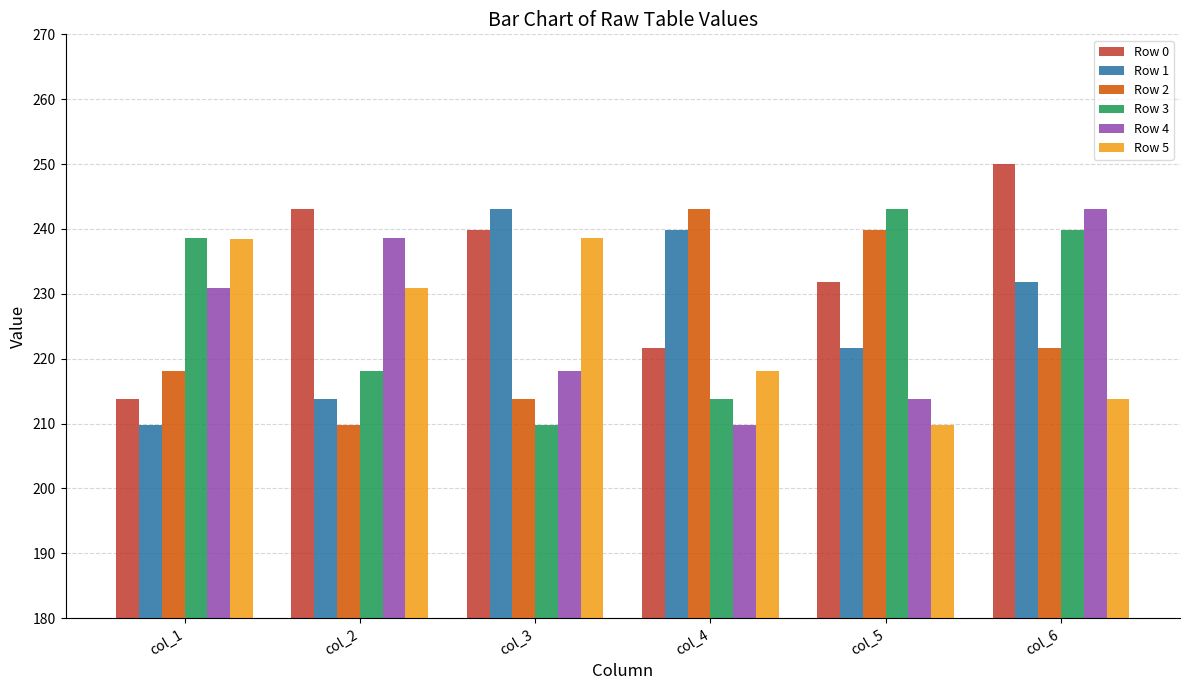

Reading left to right, extract all data points from this chart.

Row 0: 213.8	243.1	239.9	221.6	231.8	250.0
Row 1: 209.8	213.8	243.1	239.9	221.6	231.8
Row 2: 218.1	209.8	213.8	243.1	239.9	221.6
Row 3: 238.5	218.1	209.8	213.8	243.1	239.9
Row 4: 230.8	238.5	218.1	209.8	213.8	243.1
Row 5: 238.5	230.8	238.5	218.1	209.8	213.8